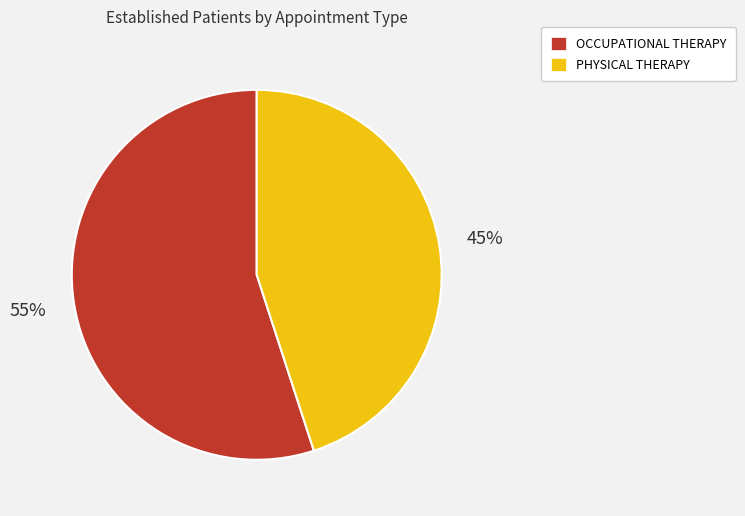

What is the smallest slice in the pie chart?

PHYSICAL THERAPY